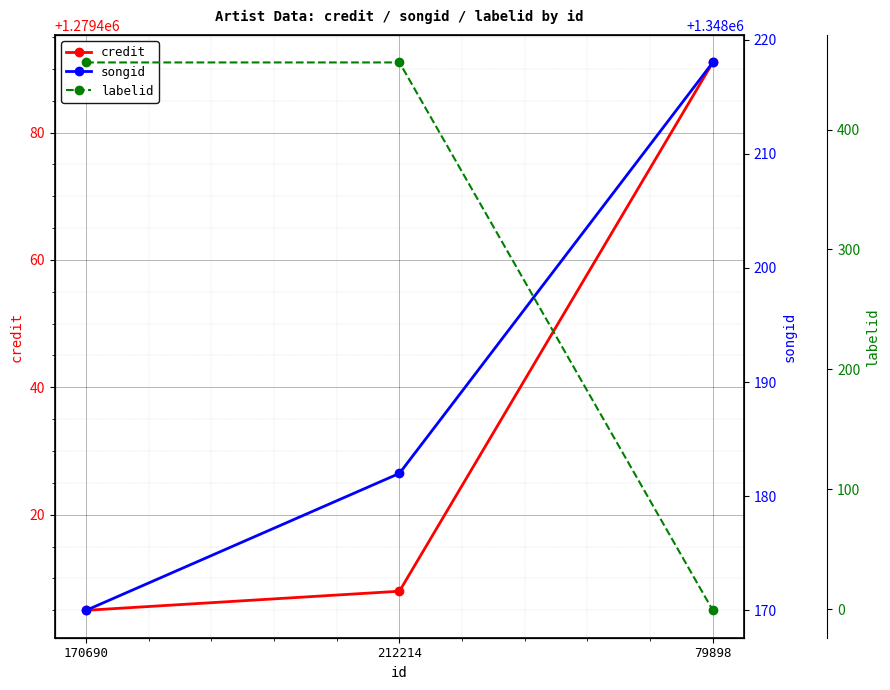

Where does the credit series first go above 1279408?

79898